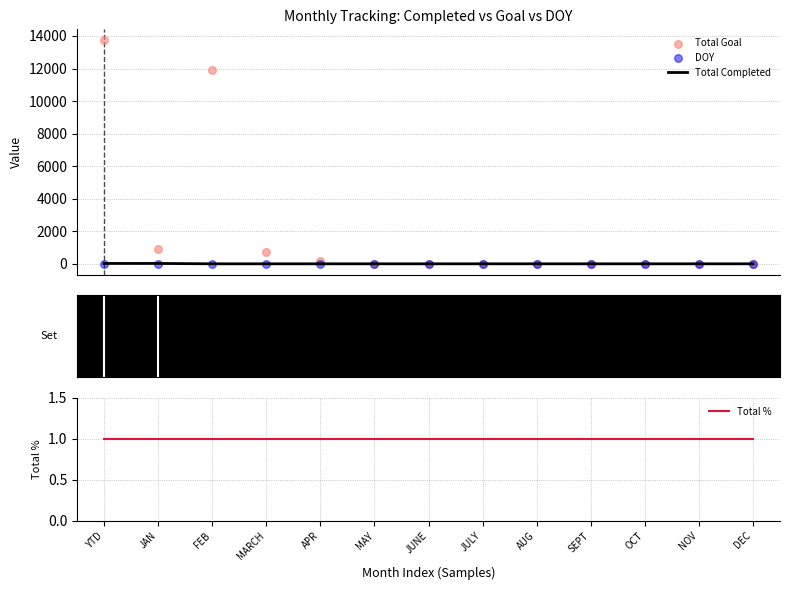

Which series has the widest spread of Y values?

Total Goal